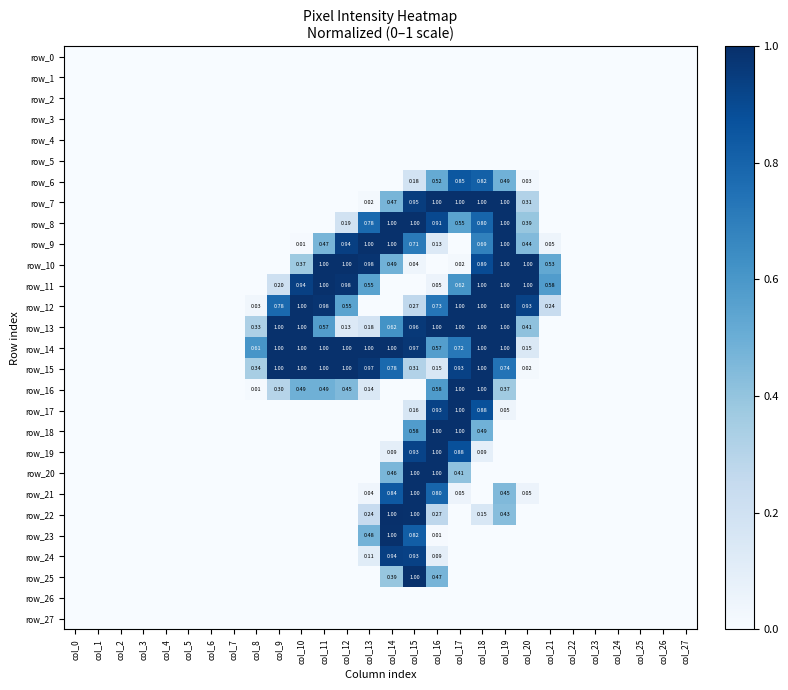

At which category is the sum across all series the highest?

col_15